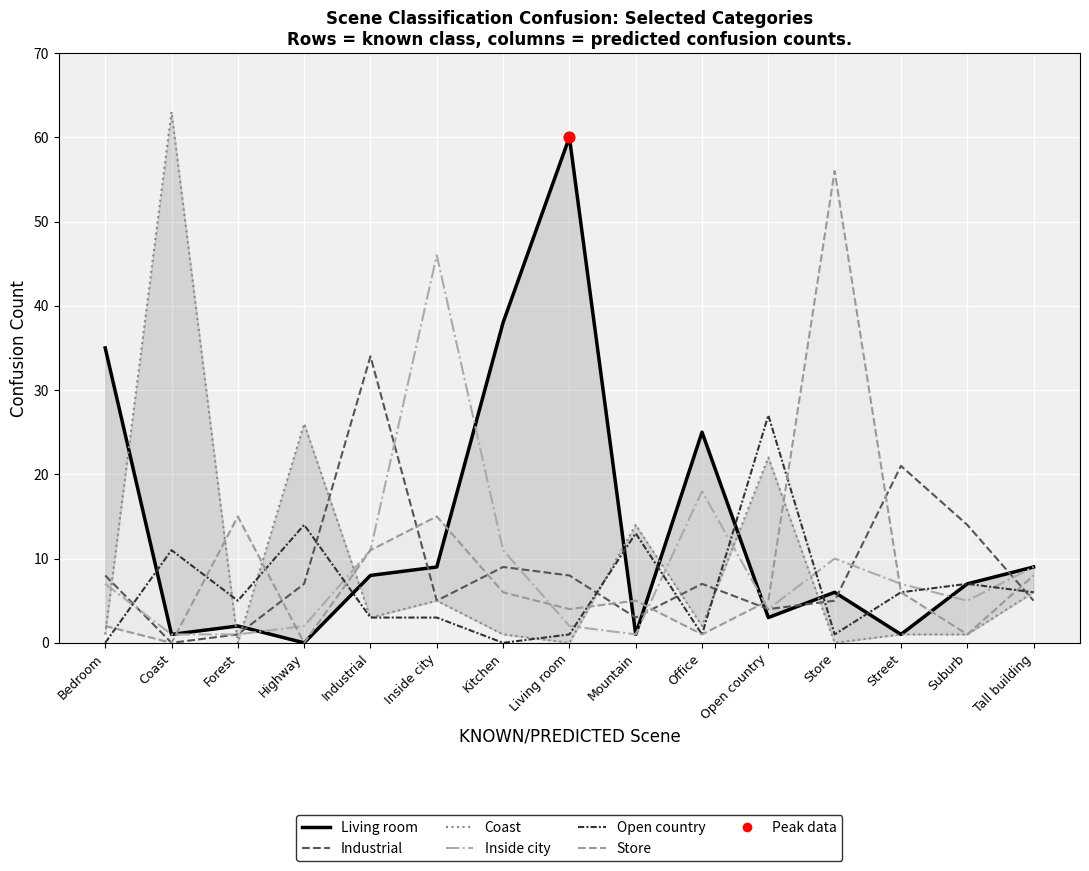

Which series contains the highest Y value?

Coast